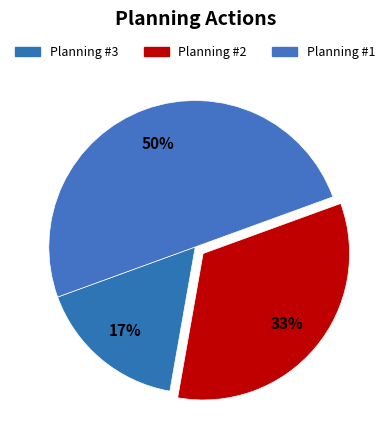

Which slice is the largest?

Planning #1: gdsgdsg